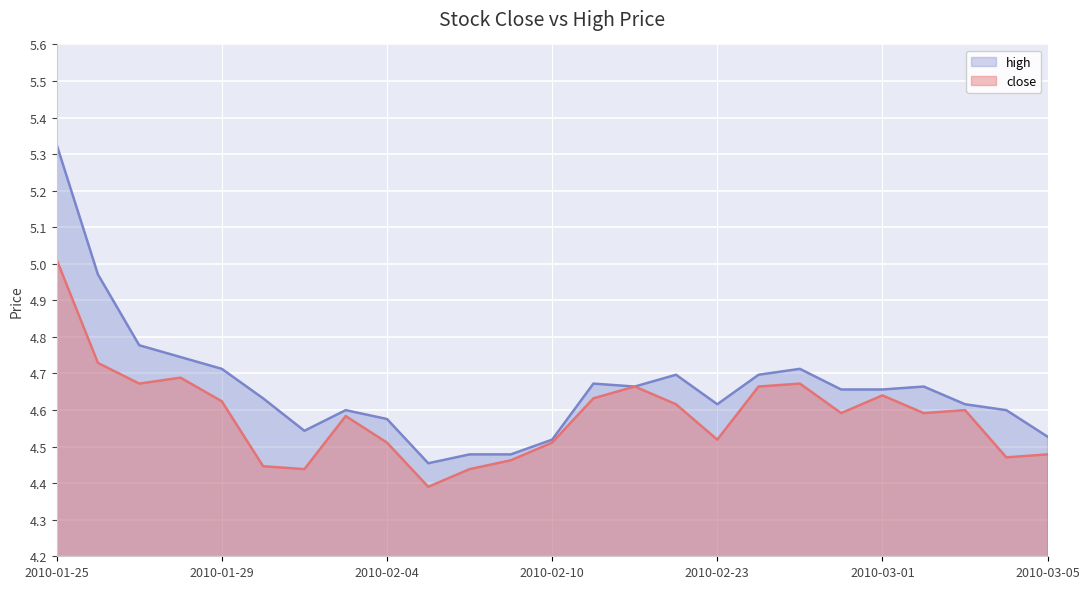

What is the sum of the close values at 2010-03-02 and 2010-02-09?

9.1